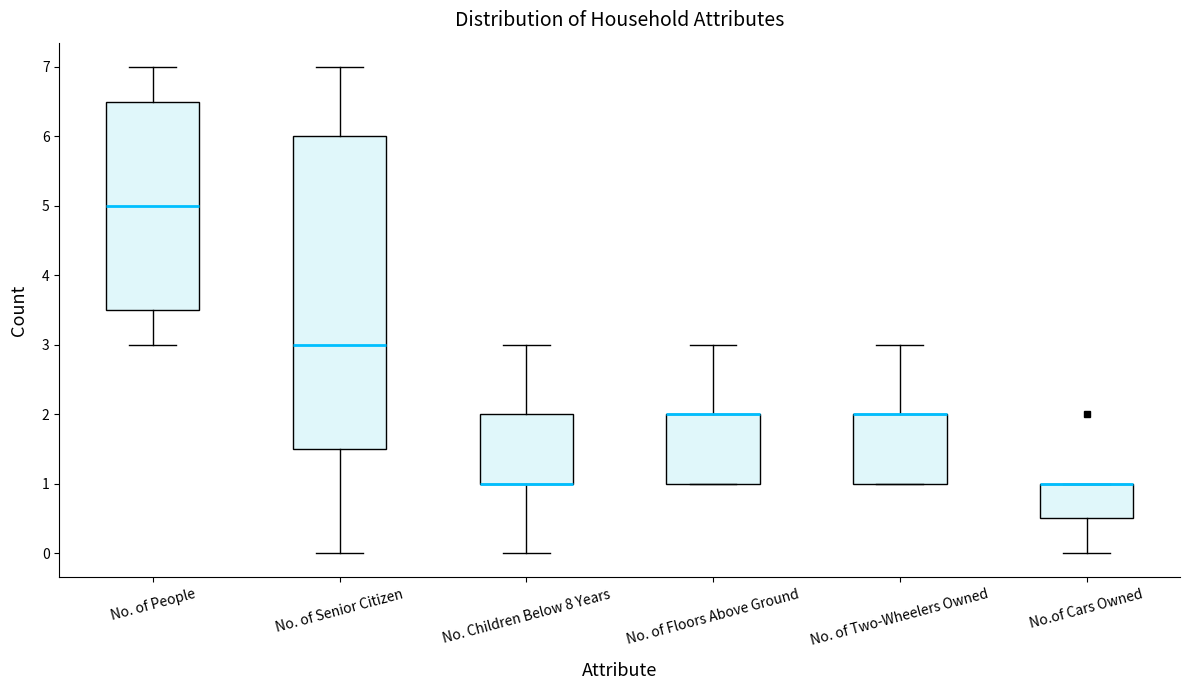

Comparing the boxes themselves (not the whiskers), which one is the tallest?

No. of Senior Citizen